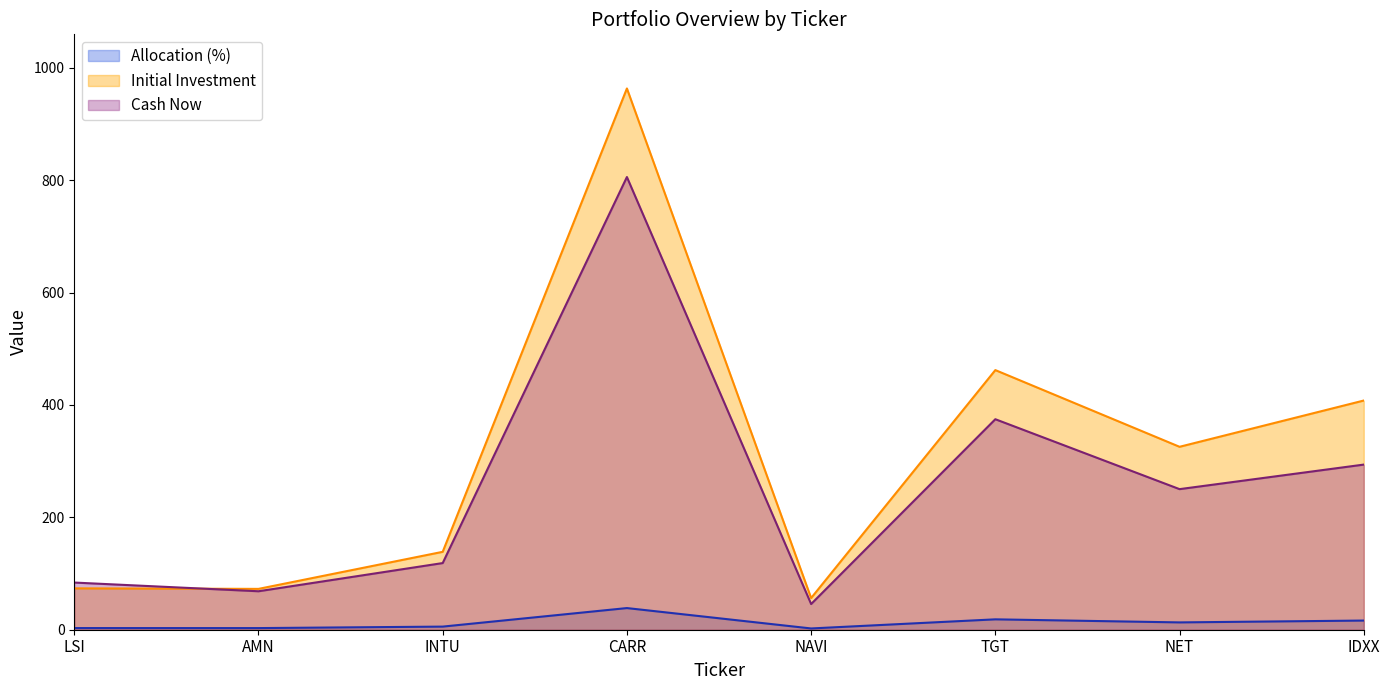

True or false: cash_now has more than 2 points higher than both neighbors.

False